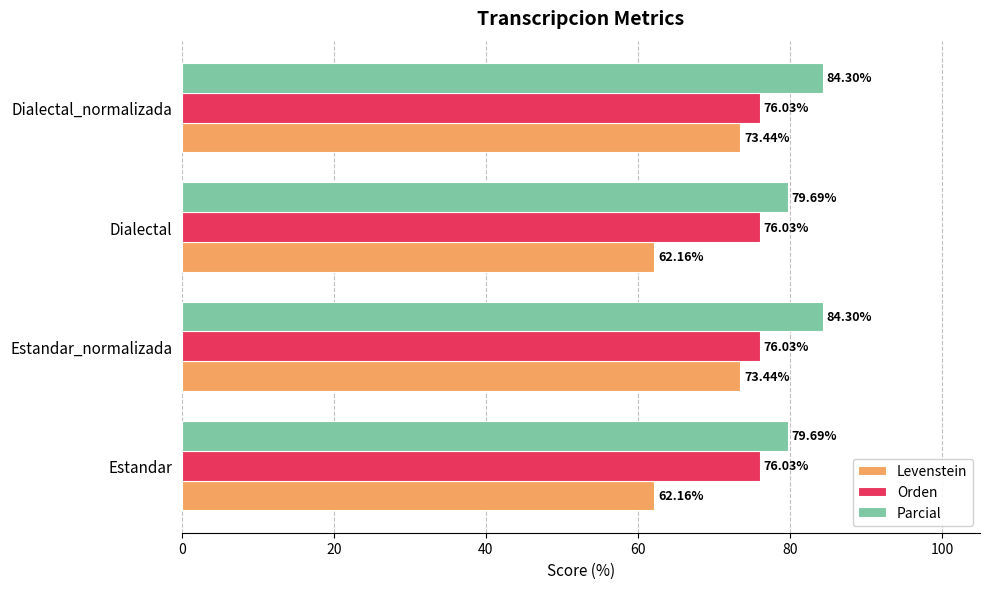

Which series has the largest range (max minus min)?

Levenstein